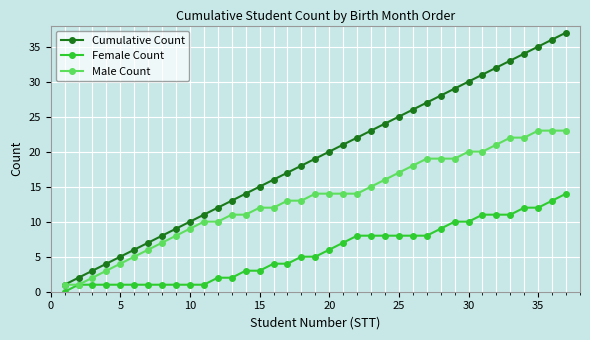

True or false: Cumulative Count and Female Count intersect in this chart.

False